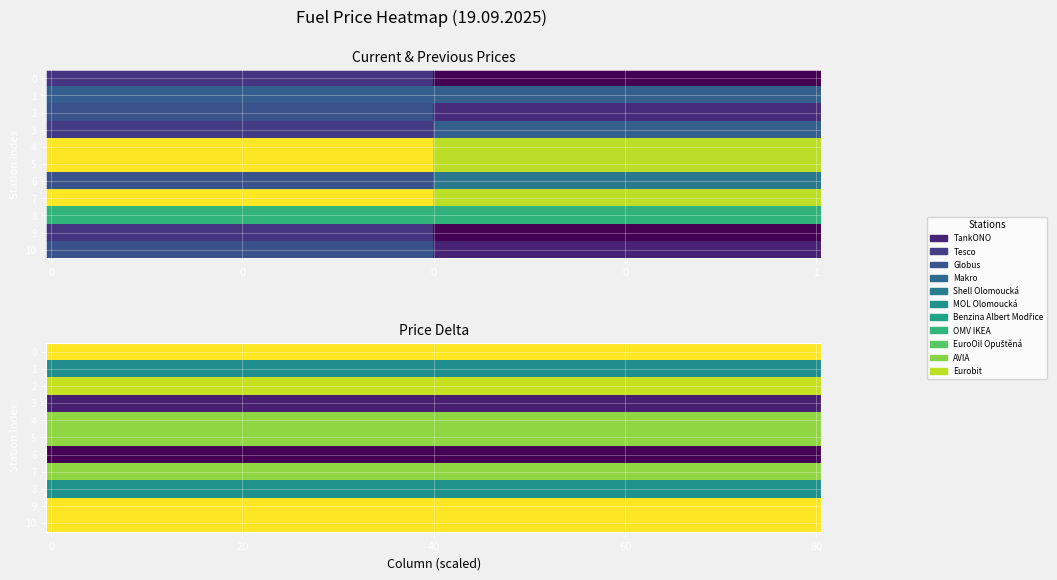

What is the difference between the maximum and minimum values in the AVIA series?

31.9